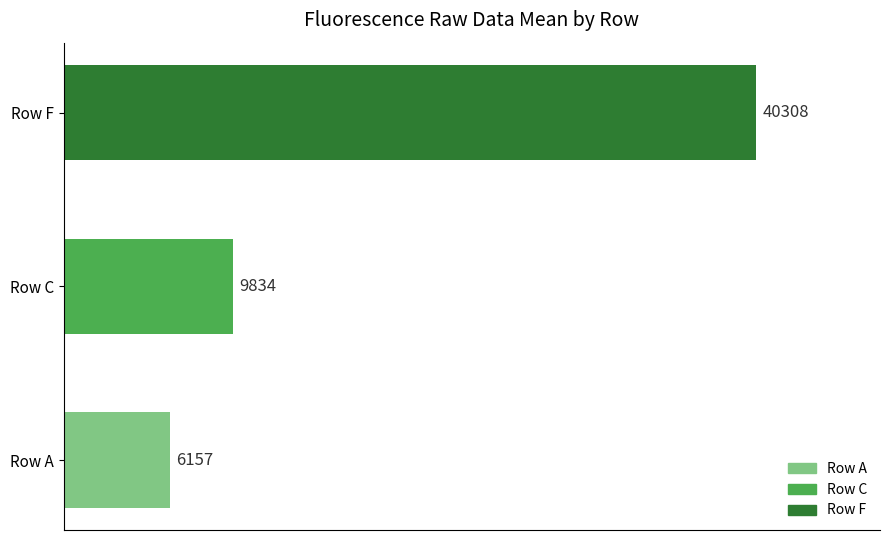

Is it true that the value at Row C is 9834?

True